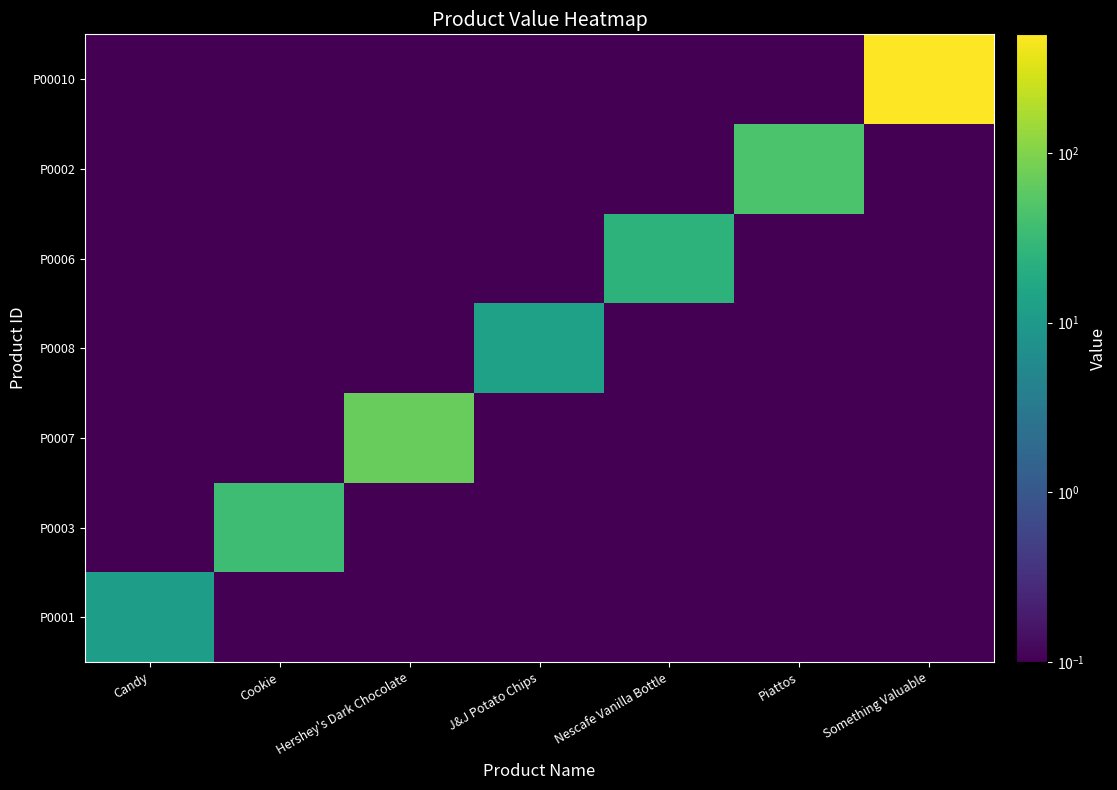

How many categories are shown in the chart?

7